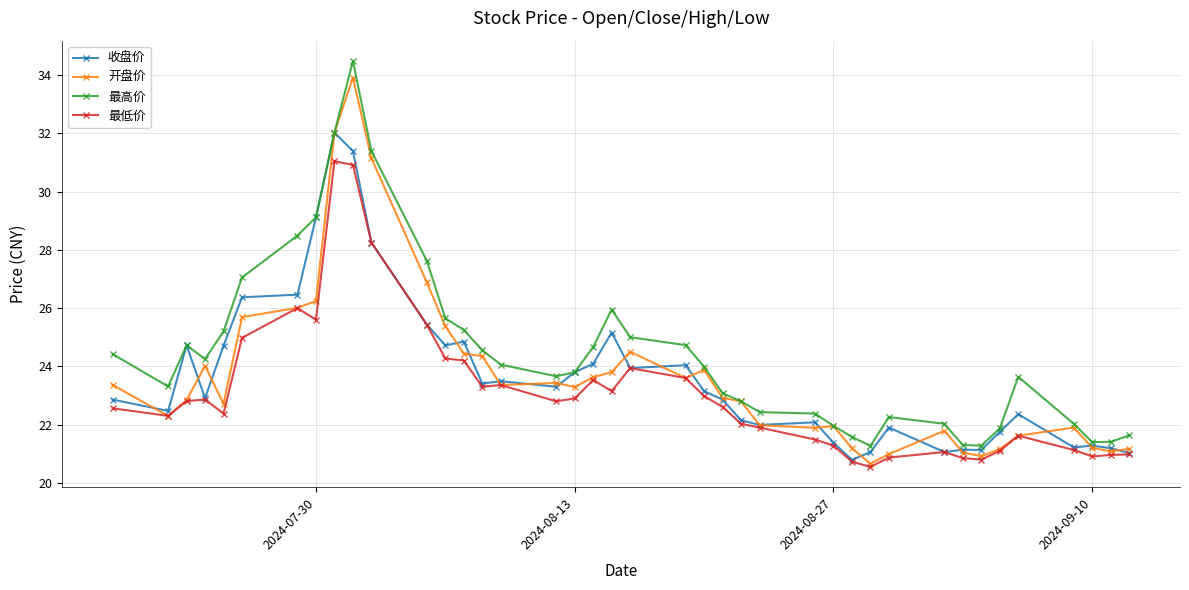

What is the value of the 最高价 point at the 19th from the left?

24.7